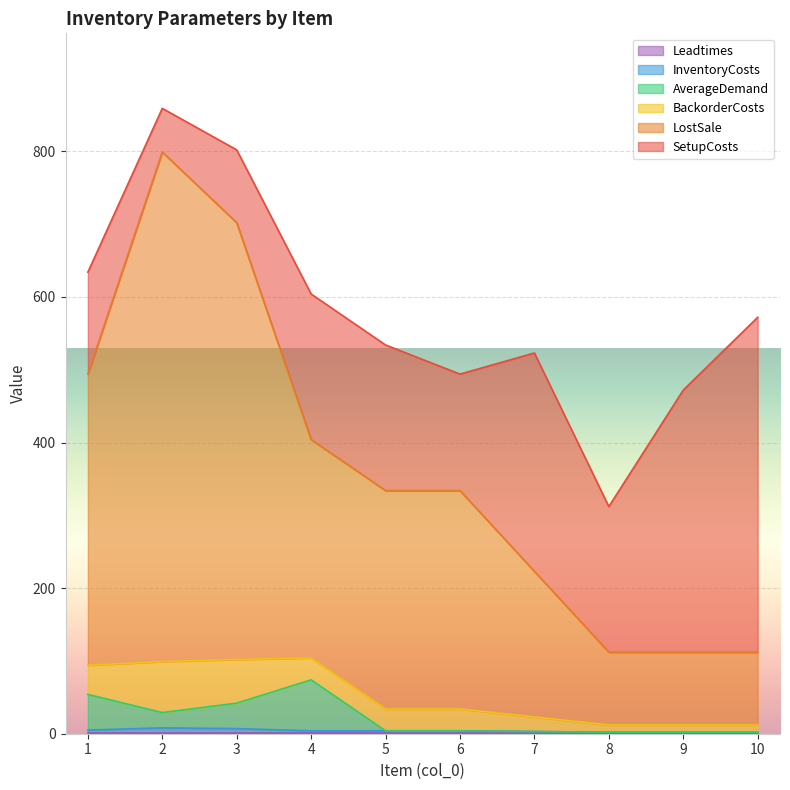

At which label does AverageDemand first exceed 4?

1